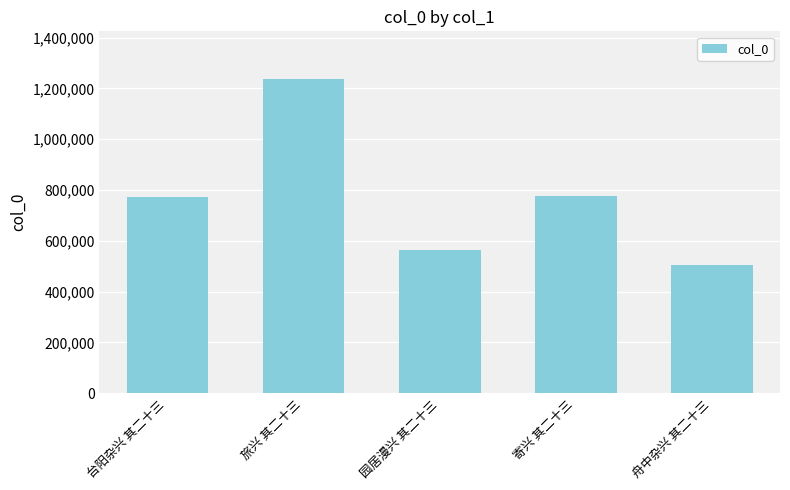

Which label corresponds to the smallest value in the chart?

舟中杂兴 其二十三